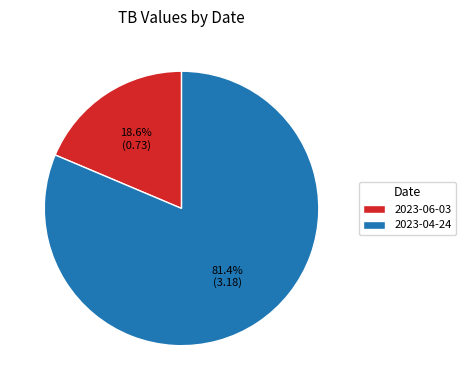

What percentage is NOT represented by 2023-04-24?

18.6%